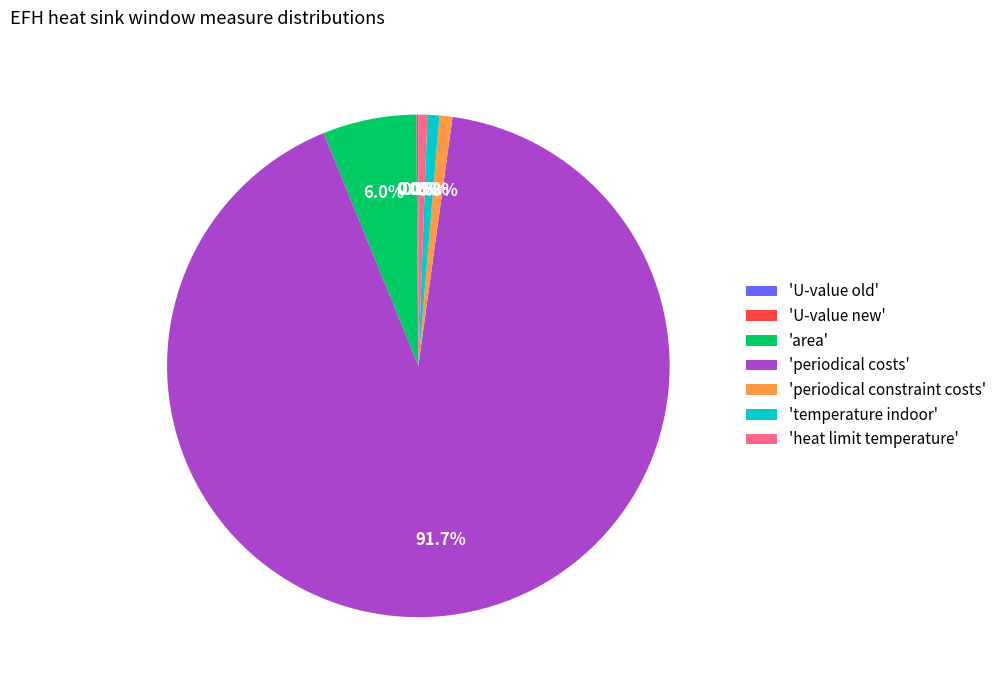

What is the ratio of the value at 'temperature indoor' to the value at 'heat limit temperature'?

1.3